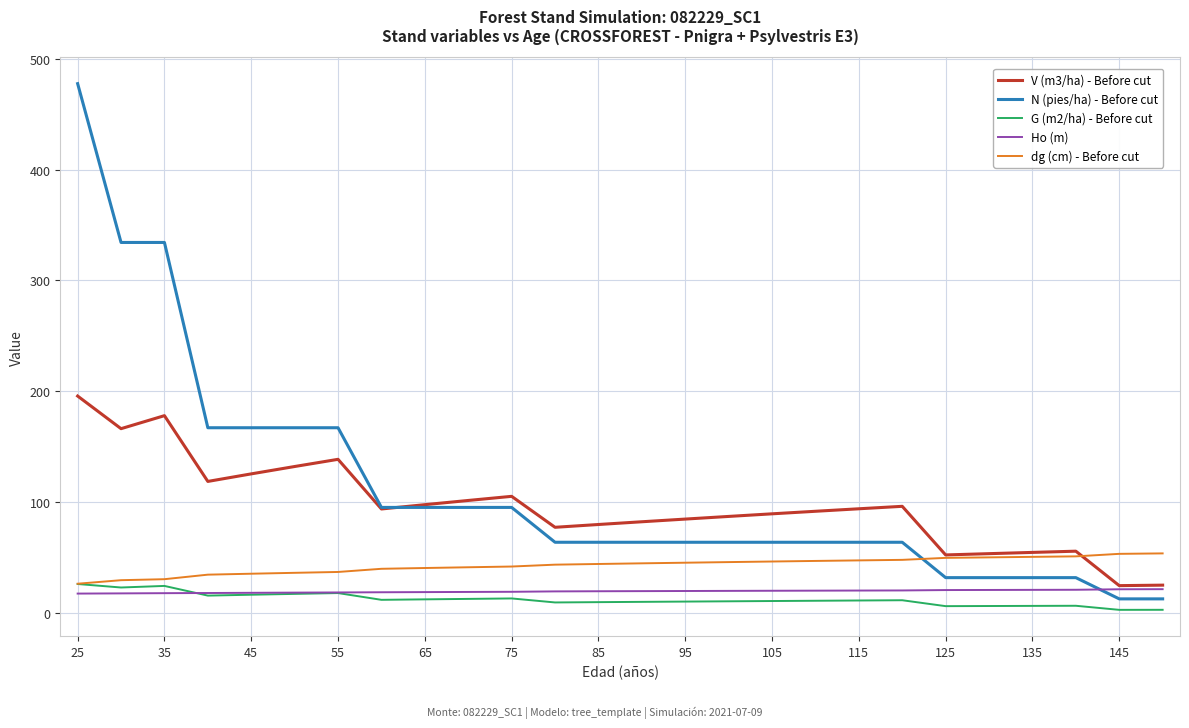

How many intersections are there between dg (cm) - Before cut and N (pies/ha) - Before cut?

1